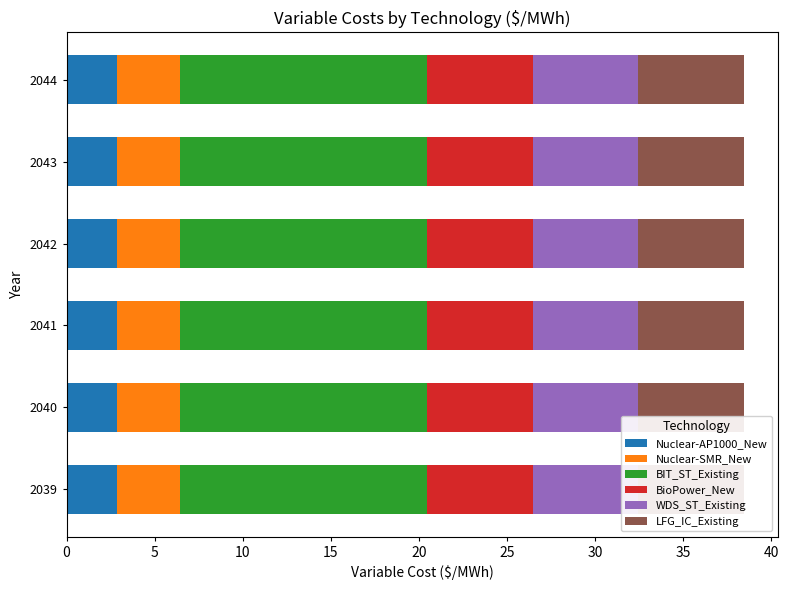

At 2043, list the series in order from smallest to largest.

Nuclear-AP1000_New, Nuclear-SMR_New, BioPower_New, WDS_ST_Existing, LFG_IC_Existing, BIT_ST_Existing